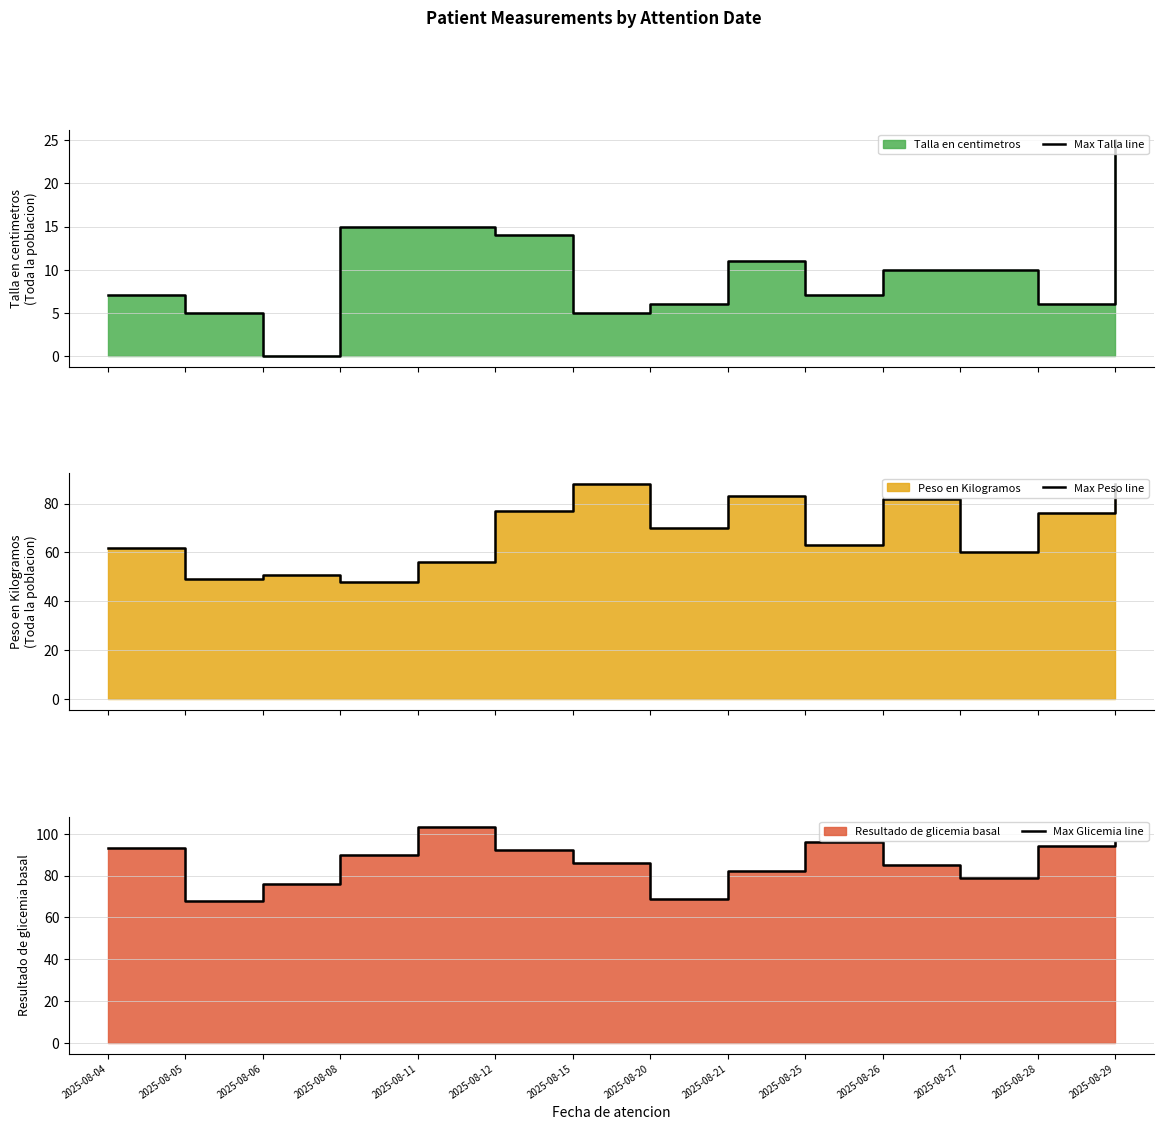

Reading left to right, what are all the values shown in this chart?

Max Talla line: 2025-08-04=7	2025-08-05=5	2025-08-06=0	2025-08-08=15	2025-08-11=15	2025-08-12=14	2025-08-15=5	2025-08-20=6	2025-08-21=11	2025-08-25=7	2025-08-26=10	2025-08-27=10	2025-08-28=6	2025-08-29=25
Max Peso line: 2025-08-04=62	2025-08-05=49	2025-08-06=51	2025-08-08=48	2025-08-11=56	2025-08-12=77	2025-08-15=88	2025-08-20=70	2025-08-21=83	2025-08-25=63	2025-08-26=82	2025-08-27=60	2025-08-28=76	2025-08-29=88
Max Glicemia line: 2025-08-04=93	2025-08-05=68	2025-08-06=76	2025-08-08=90	2025-08-11=103	2025-08-12=92	2025-08-15=86	2025-08-20=69	2025-08-21=82	2025-08-25=96	2025-08-26=85	2025-08-27=79	2025-08-28=94	2025-08-29=96